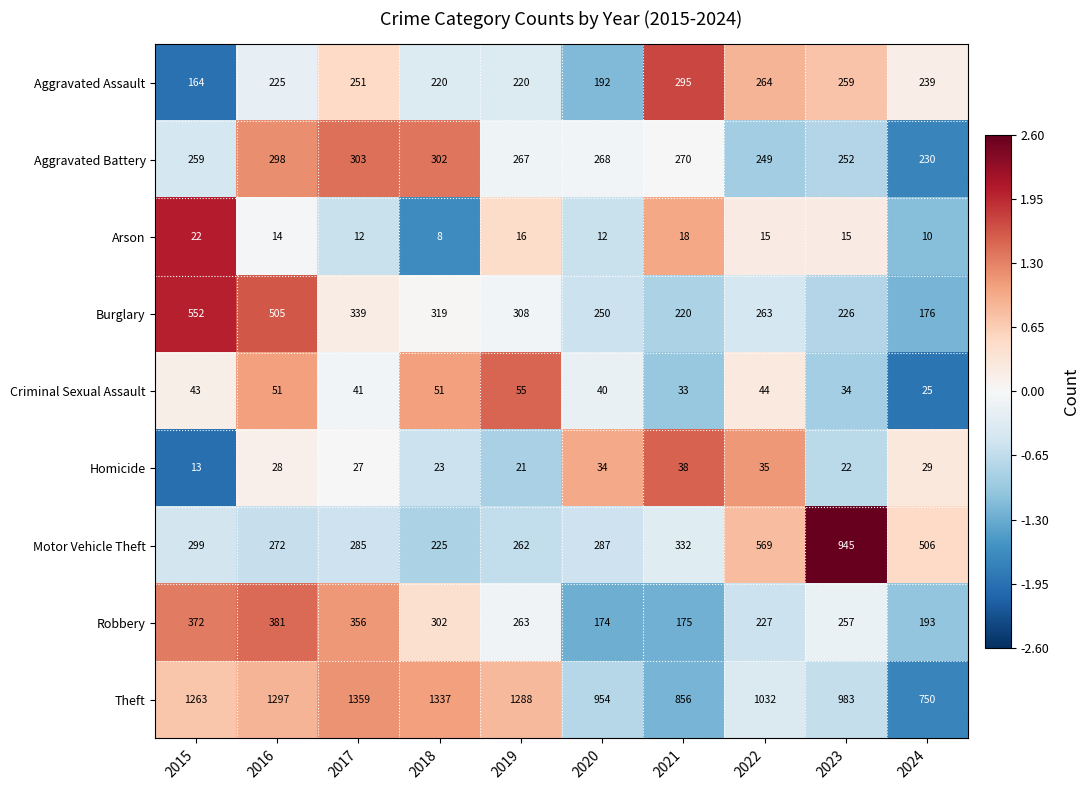

Which category has the highest value in the Aggravated Assault series?

2021